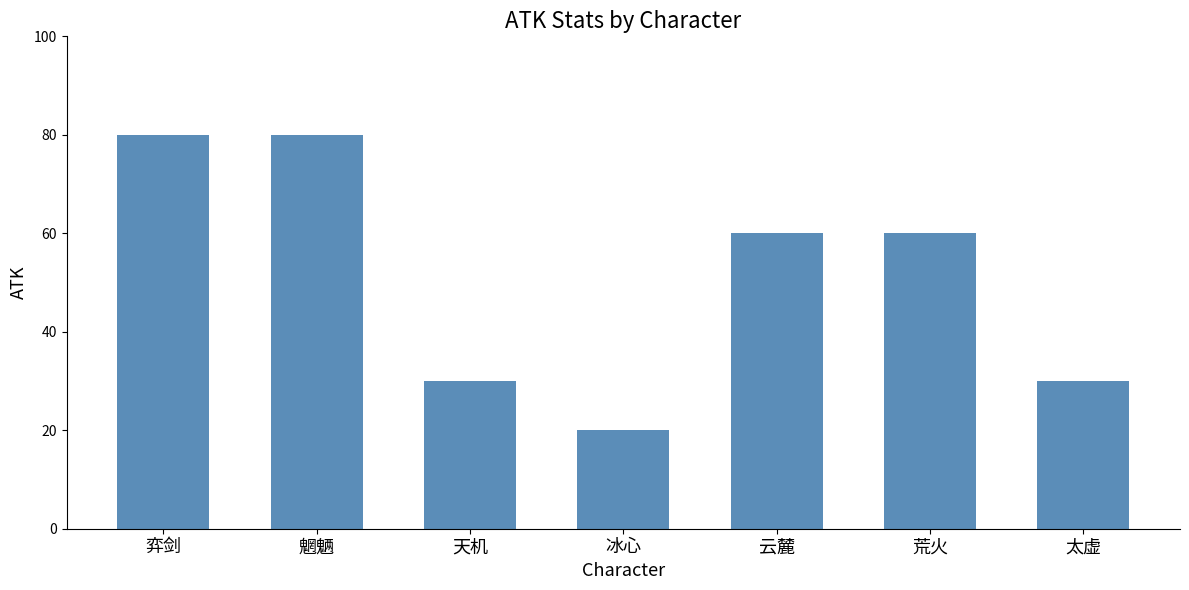

Reading left to right, what are all the values shown in this chart?

80	80	30	20	60	60	30